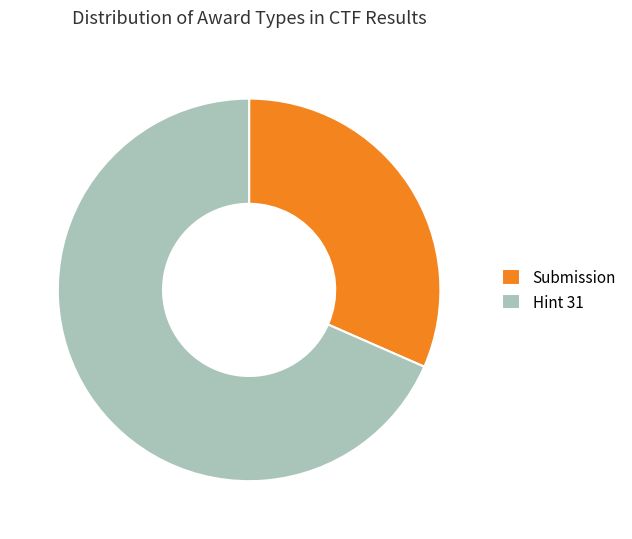

Rank the categories by value from lowest to highest.

Submission, Hint 31